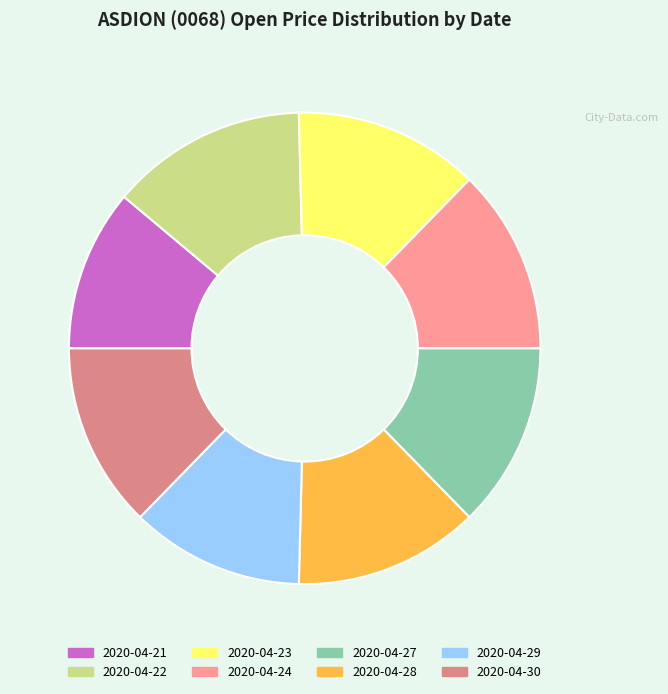

Between 2020-04-29 and 2020-04-27, which is larger?

2020-04-27